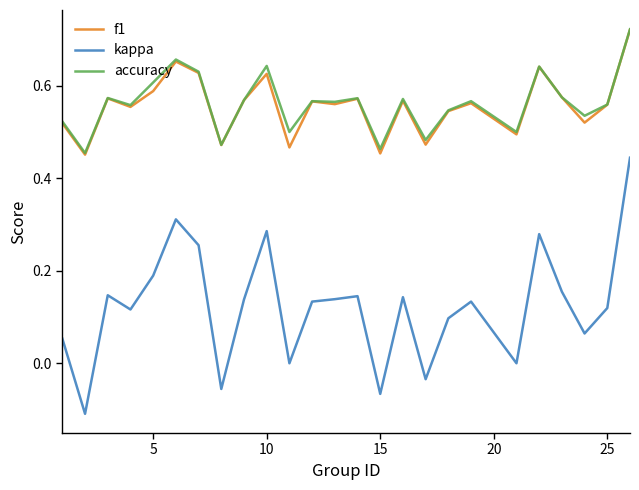

True or false: accuracy and kappa cross at least once.

False